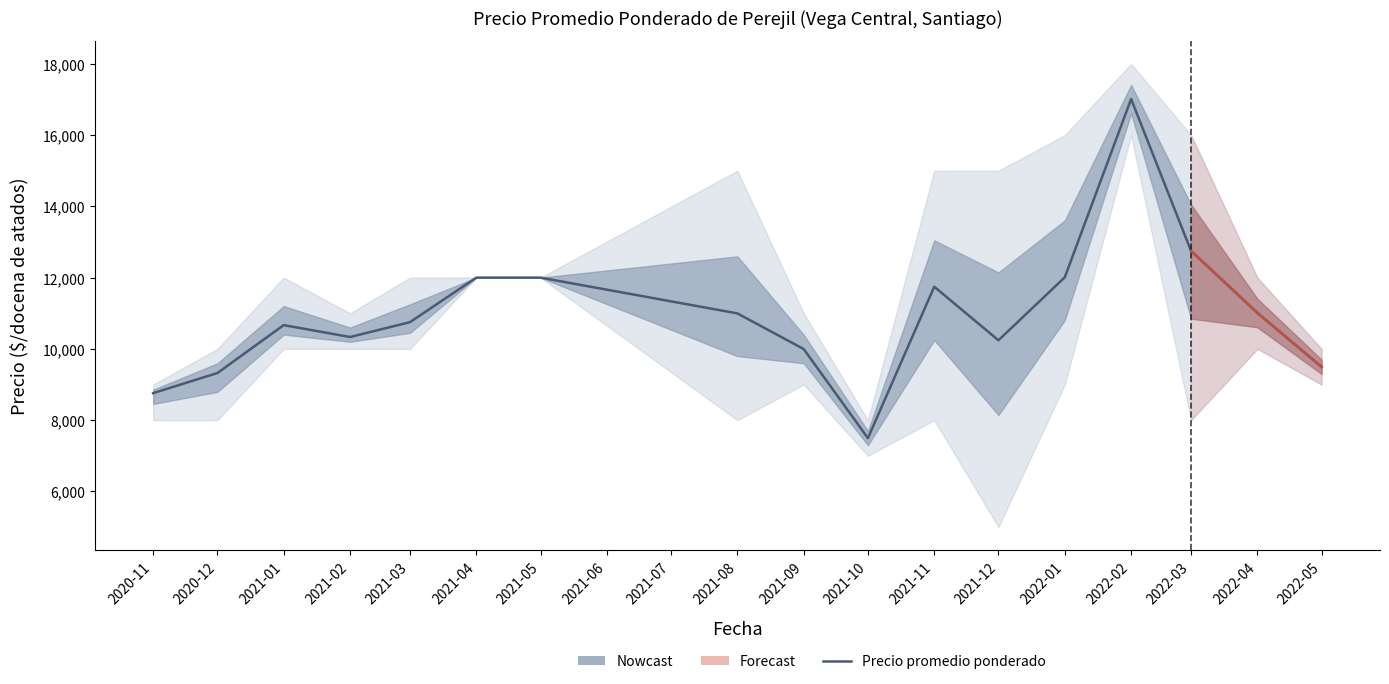

Where does the data first go above 10750?

2021-04